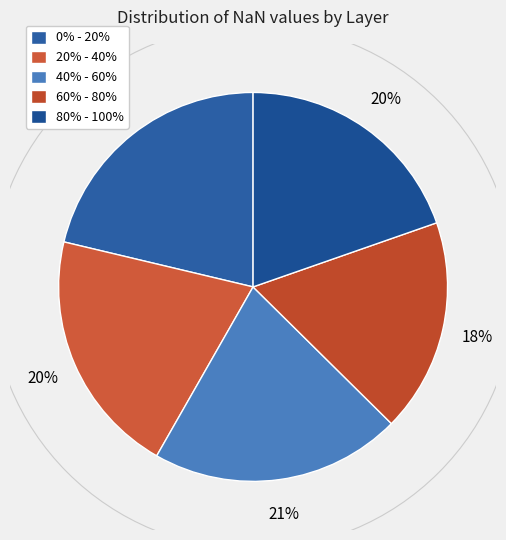

Does 40% - 60% account for over 50% of the chart?

No